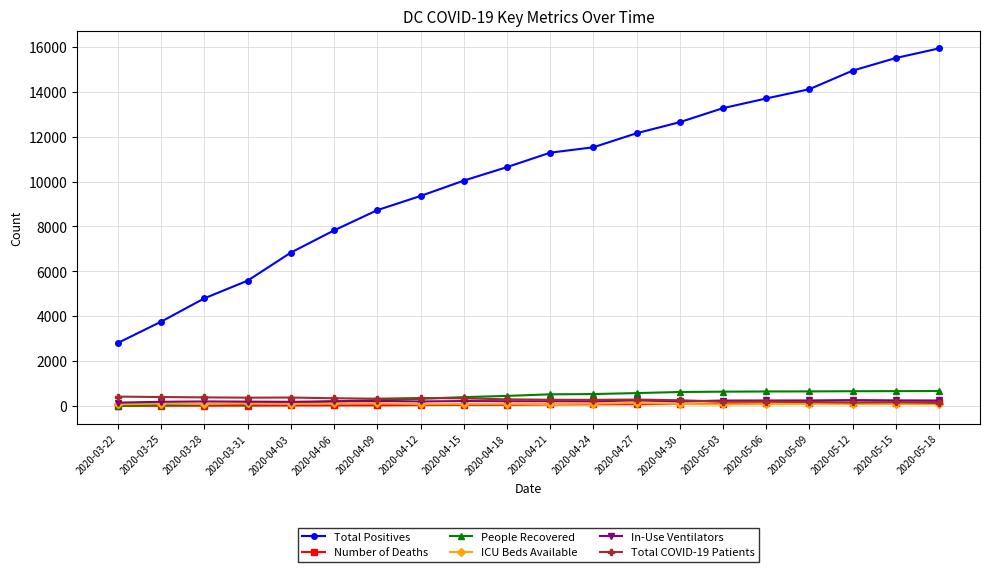

Is the value of Number of Deaths at 2020-05-06 greater than the value of People Recovered at 2020-05-12?

No